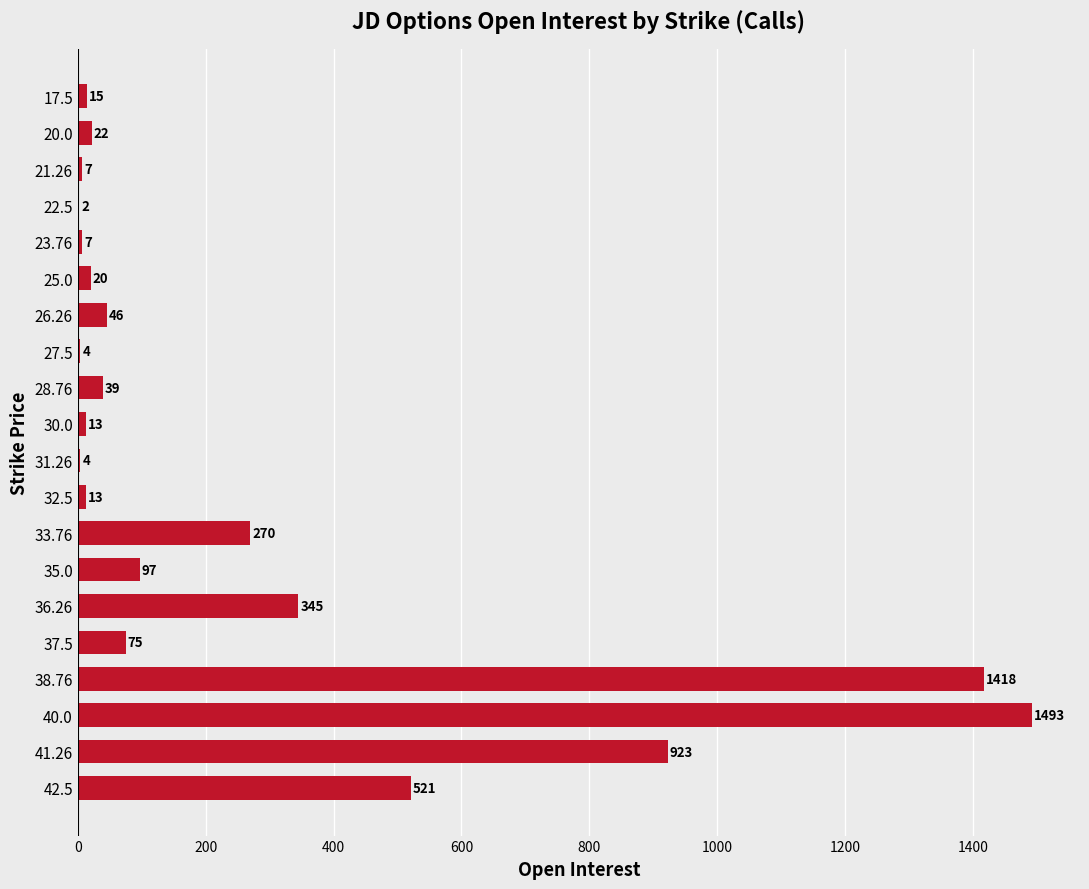

At which label is the value closest to 747?

41.26